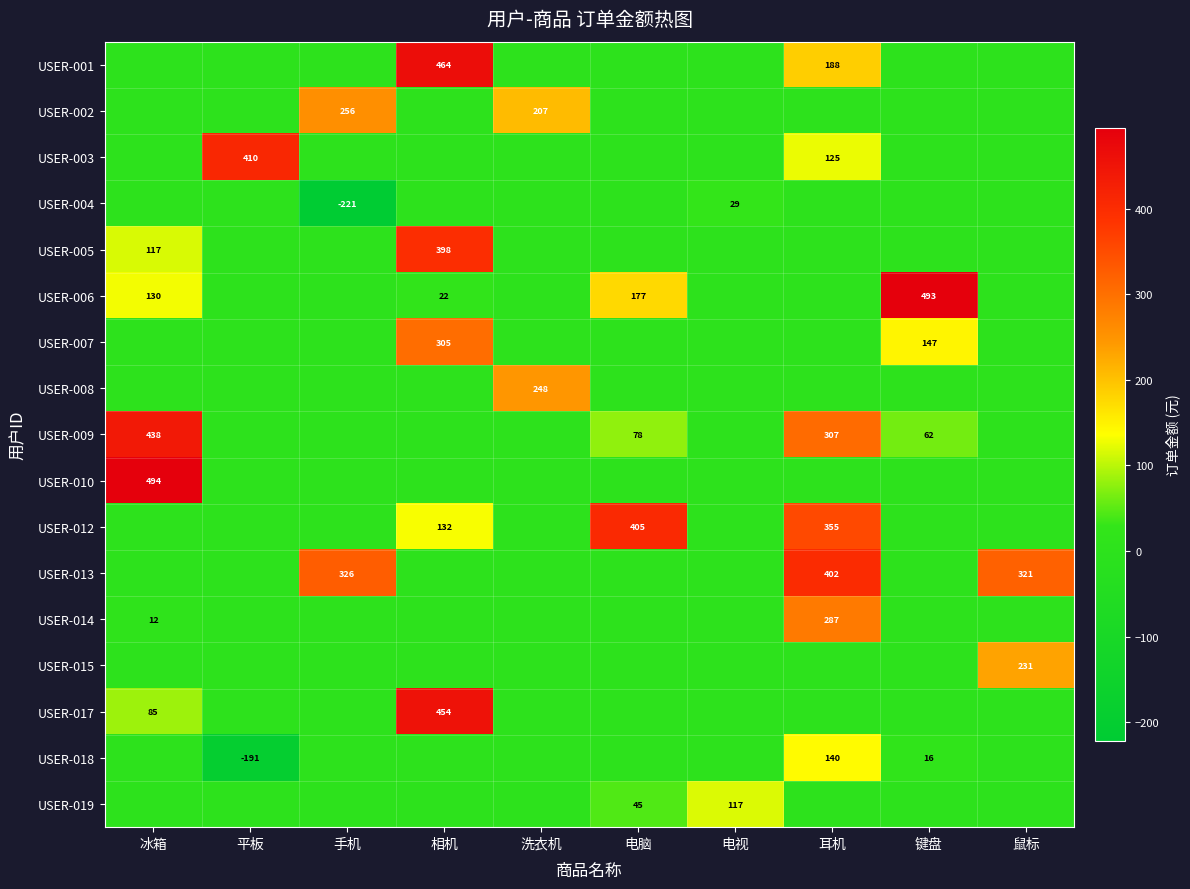

The value of USER-012 at 耳机 is 82. True or false?

False